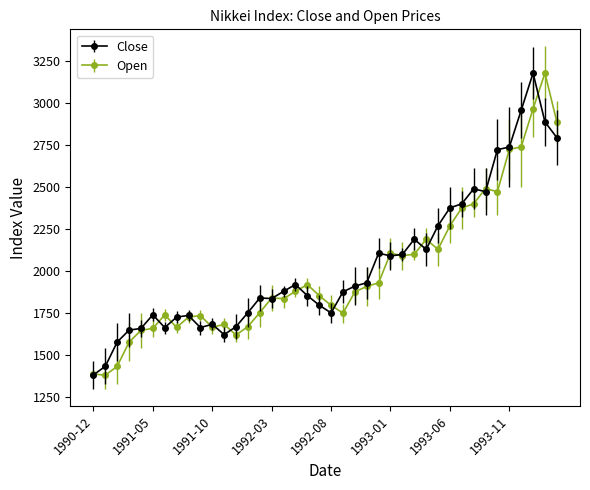

What is the minimum value shown in the chart?

1380.7